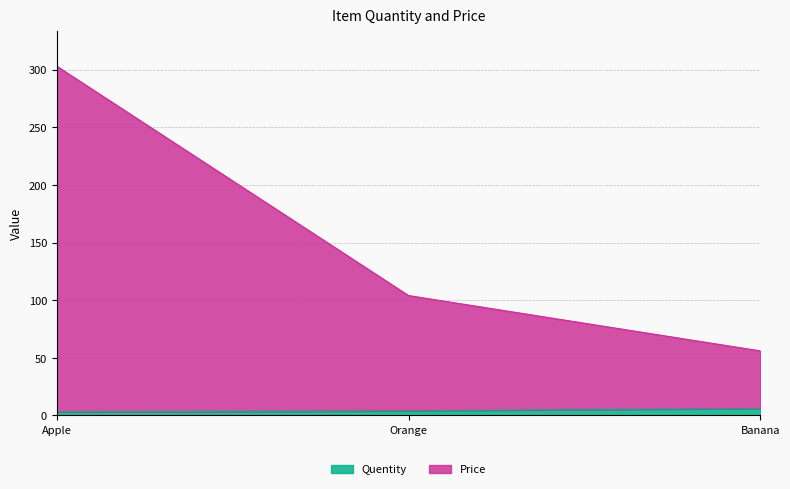

What is the value of the Price point at the 2nd from the left?

104